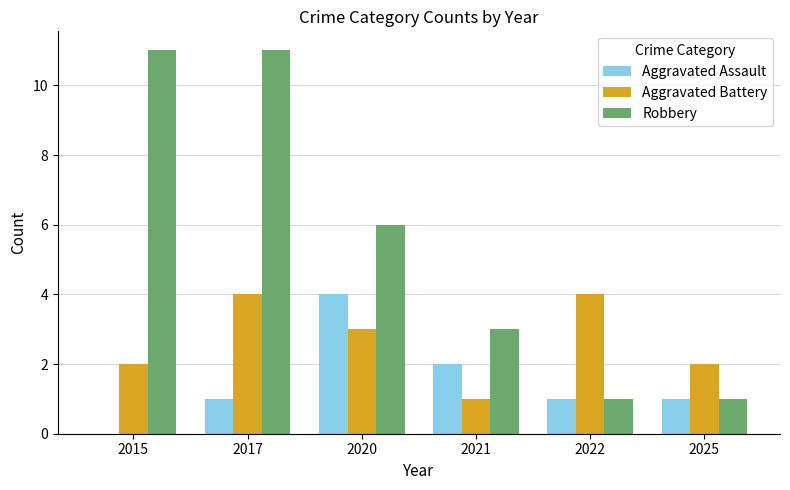

Which series has the largest total across all categories?

Robbery